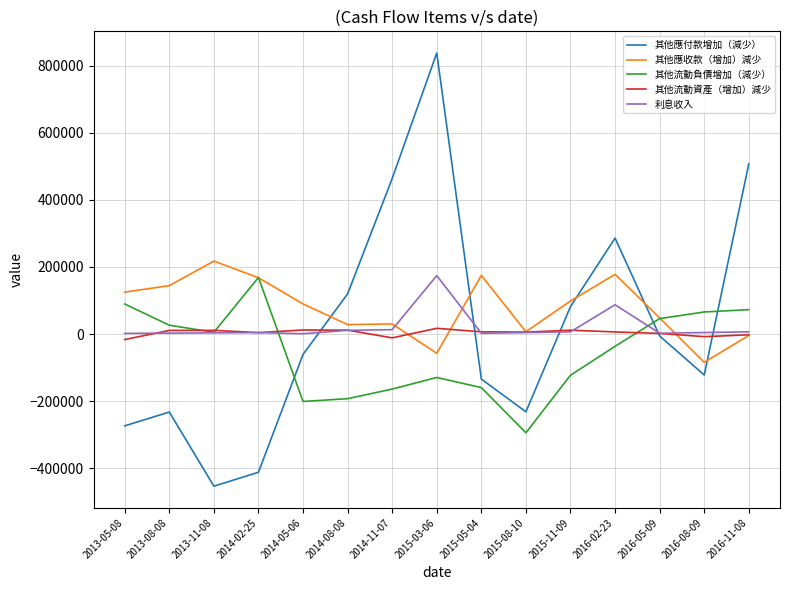

How many lines are shown in the chart?

5